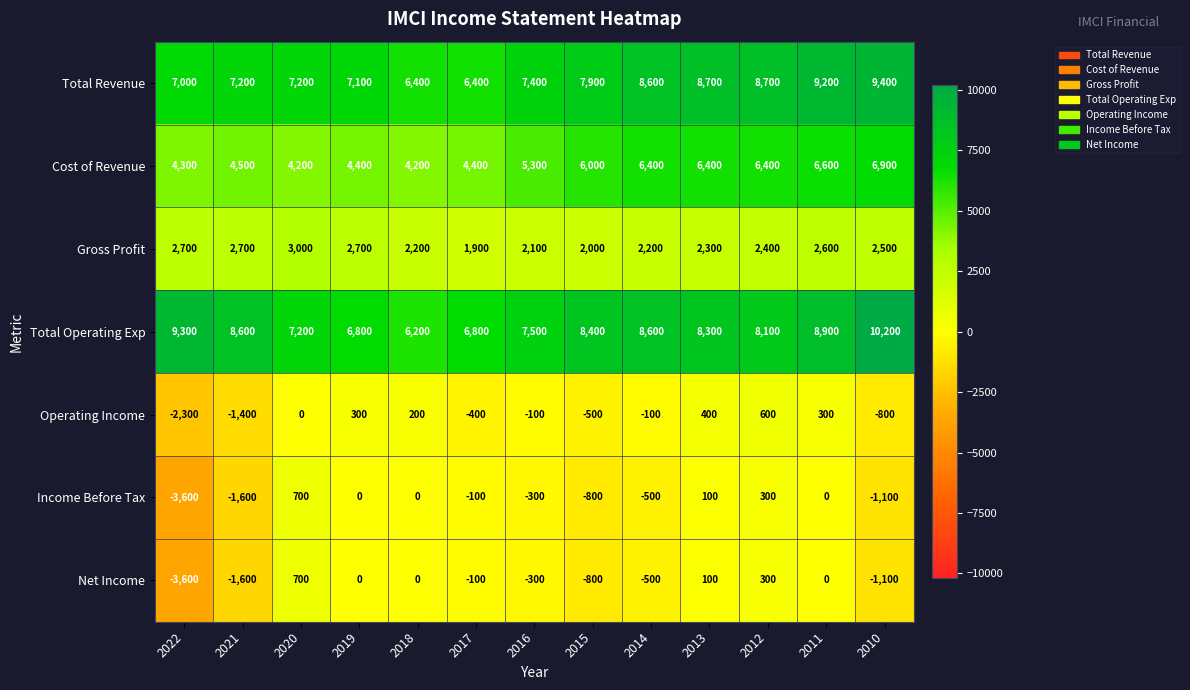

At which category does the chart reach its peak across all series?

2010